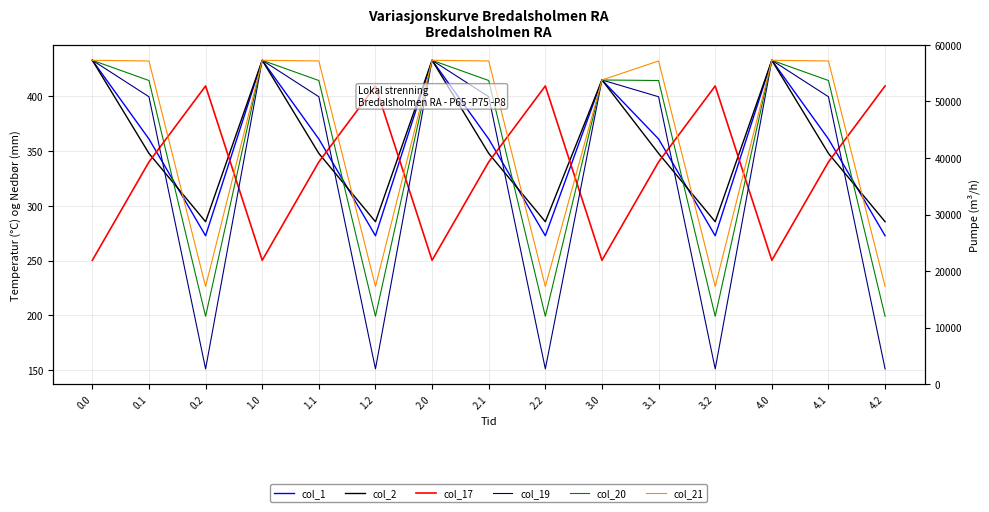

True or false: col_21 and col_20 cross at least once.

False